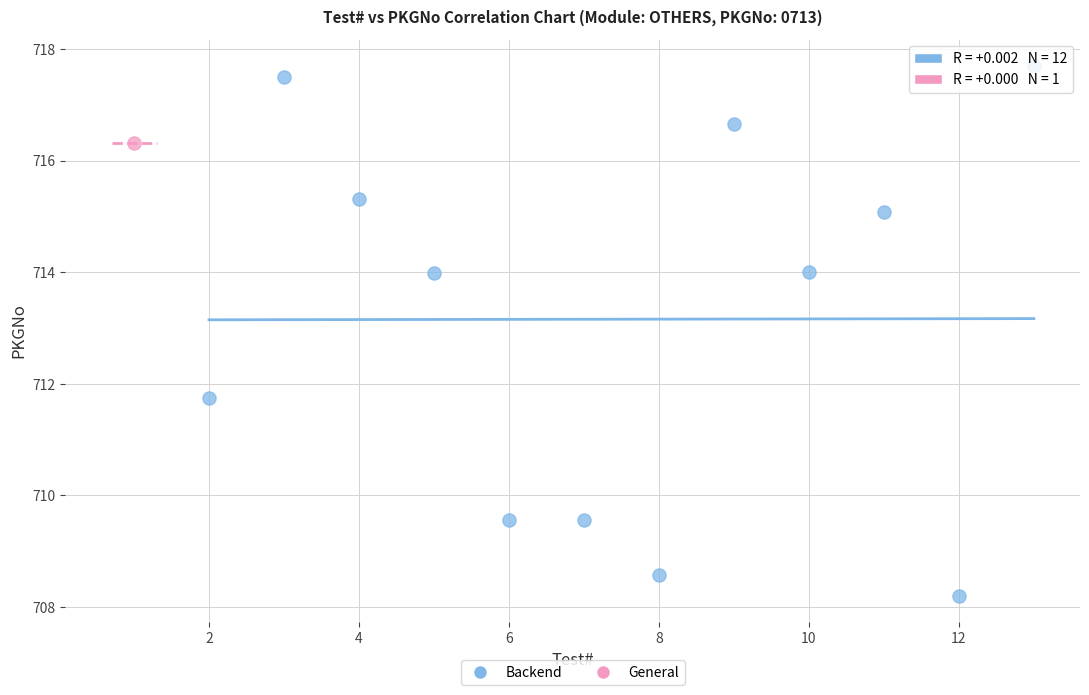

What are all the series names shown in the legend?

Backend, General